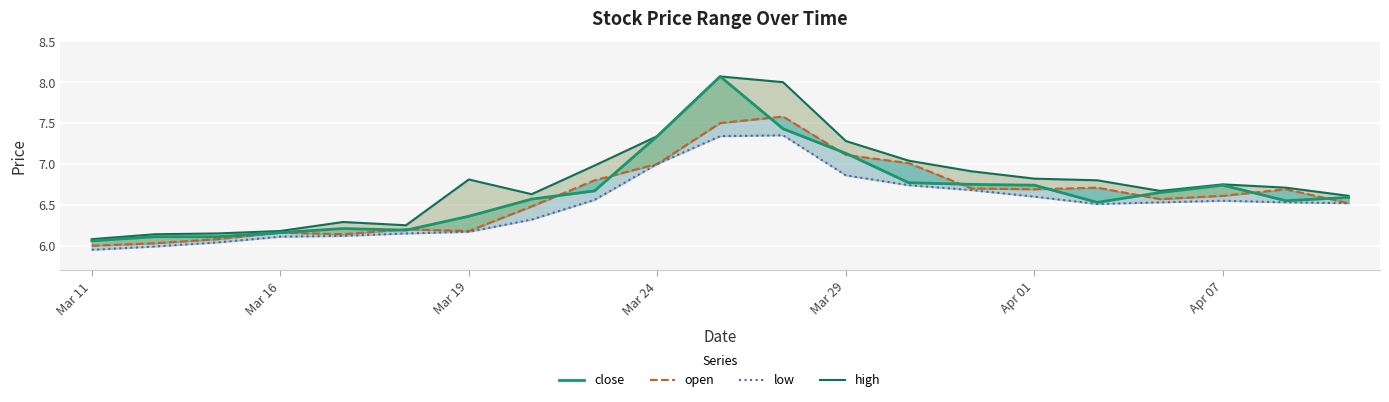

True or false: low and close intersect in this chart.

False